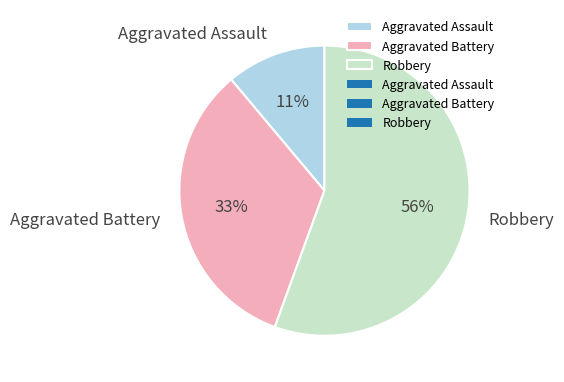

Combined, do Aggravated Battery and Robbery account for over 50%?

Yes